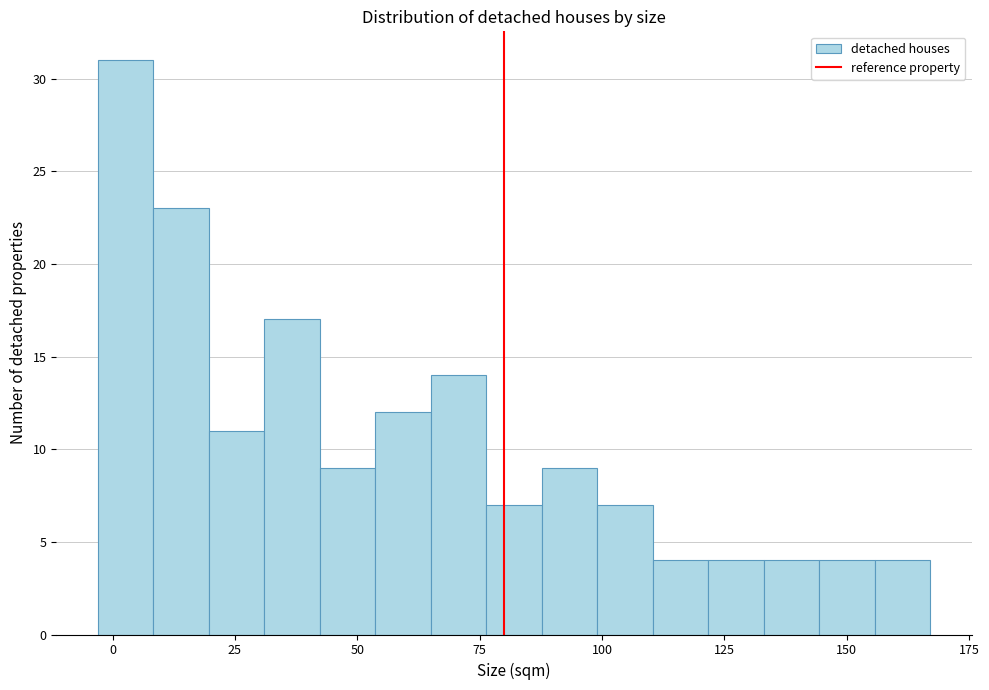

Around what value on the x-axis is the tallest bar? Give the approximate position of its centre, as read against the axis.

5